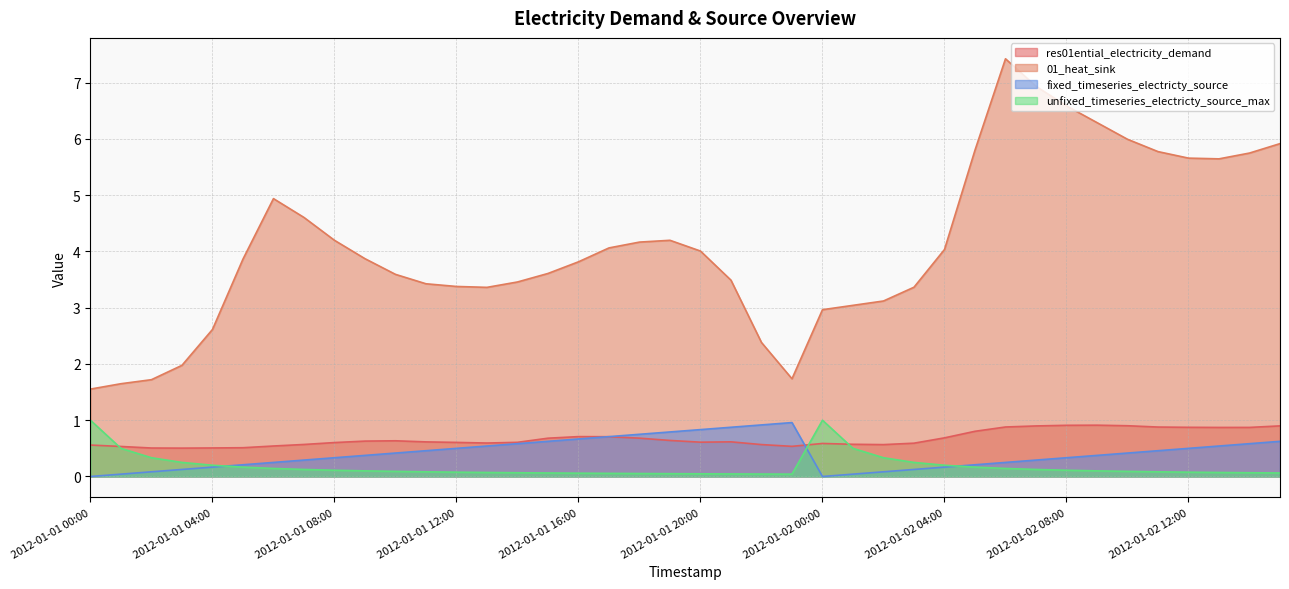

Does the chart display data point markers on the line(s)?

No